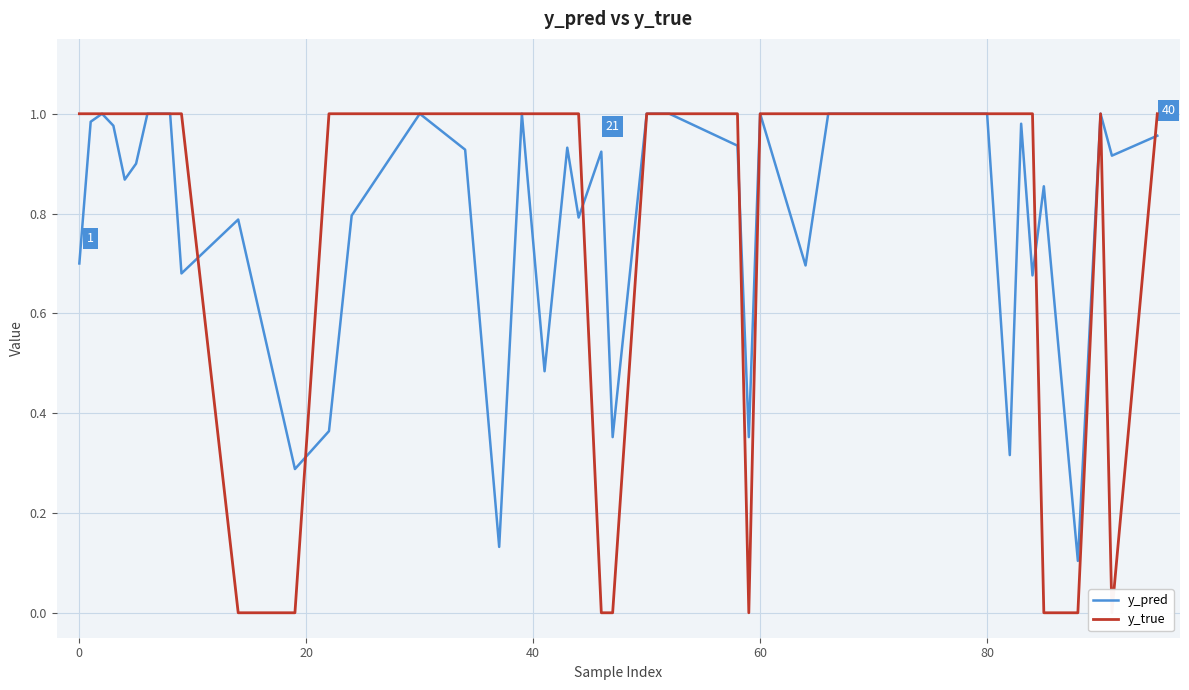

Reading left to right, transcribe all the data shown in this chart.

y_pred: 0.7	1.0	1.0	1.0	0.9	0.9	1.0	1.0	0.7	0.8	0.3	0.4	0.8	1.0	0.9	0.1	1.0	0.5	0.9	0.8	0.9	0.4	1.0	1.0	0.9	0.4	1.0	0.7	1.0	1.0	1.0	1.0	0.3	1.0	0.7	0.9	0.1	1.0	0.9	1.0
y_true: 1.0	1.0	1.0	1.0	1.0	1.0	1.0	1.0	1.0	0.0	0.0	1.0	1.0	1.0	1.0	1.0	1.0	1.0	1.0	1.0	0.0	0.0	1.0	1.0	1.0	0.0	1.0	1.0	1.0	1.0	1.0	1.0	1.0	1.0	1.0	0.0	0.0	1.0	0.0	1.0